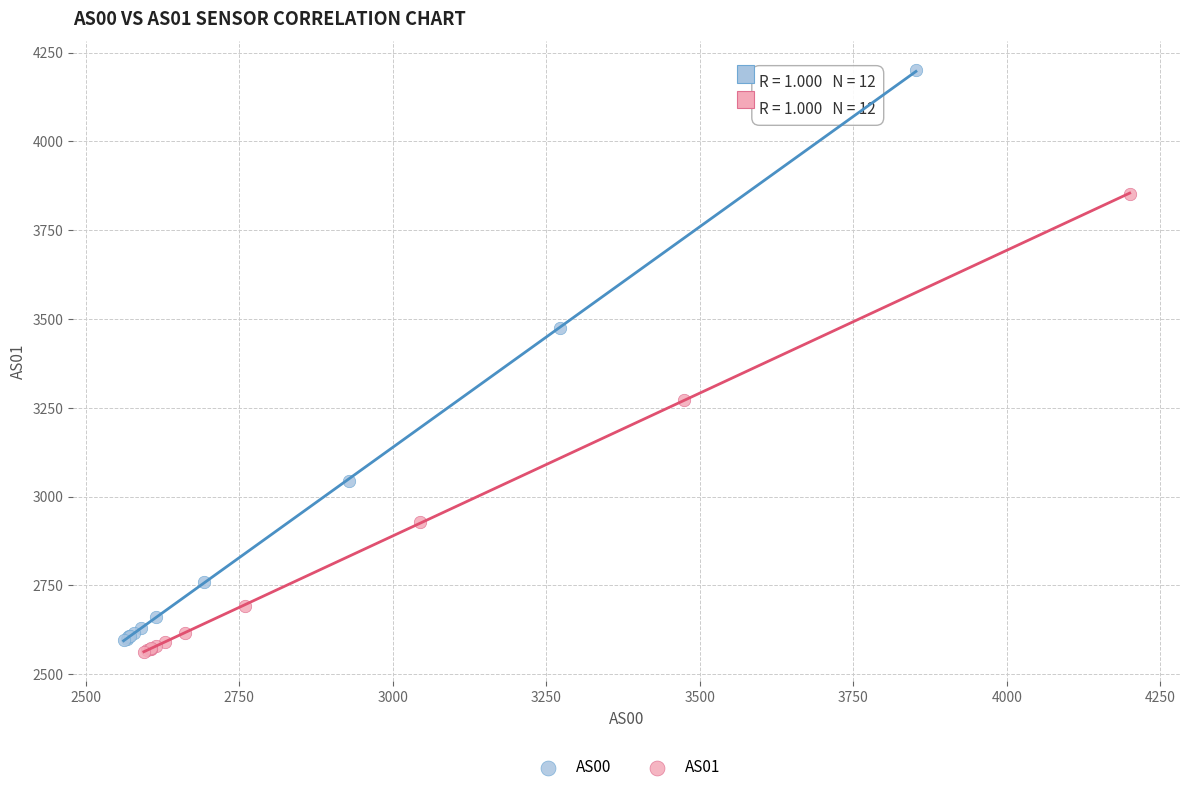

Which series reaches the maximum Y coordinate?

AS00